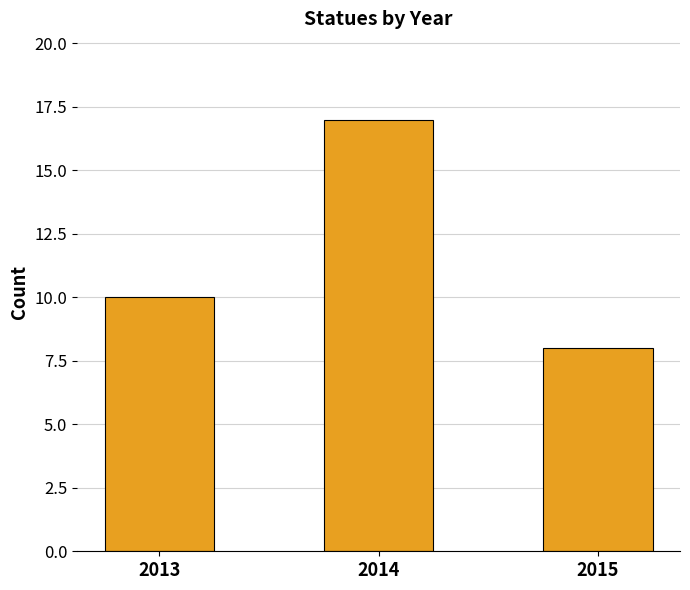

How many data points does each series have?

3